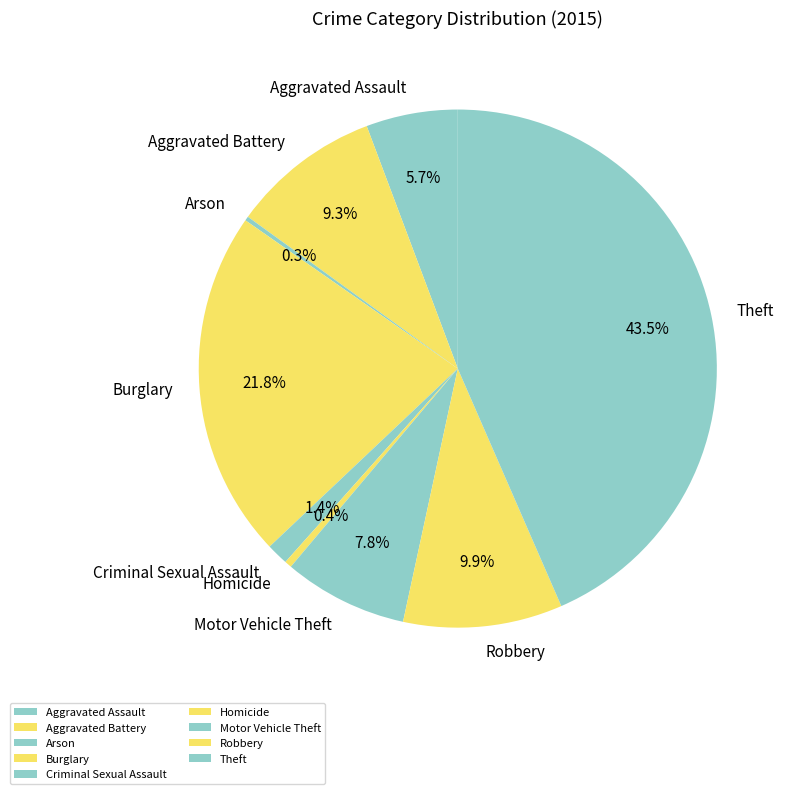

What is the largest slice in the pie chart?

Theft